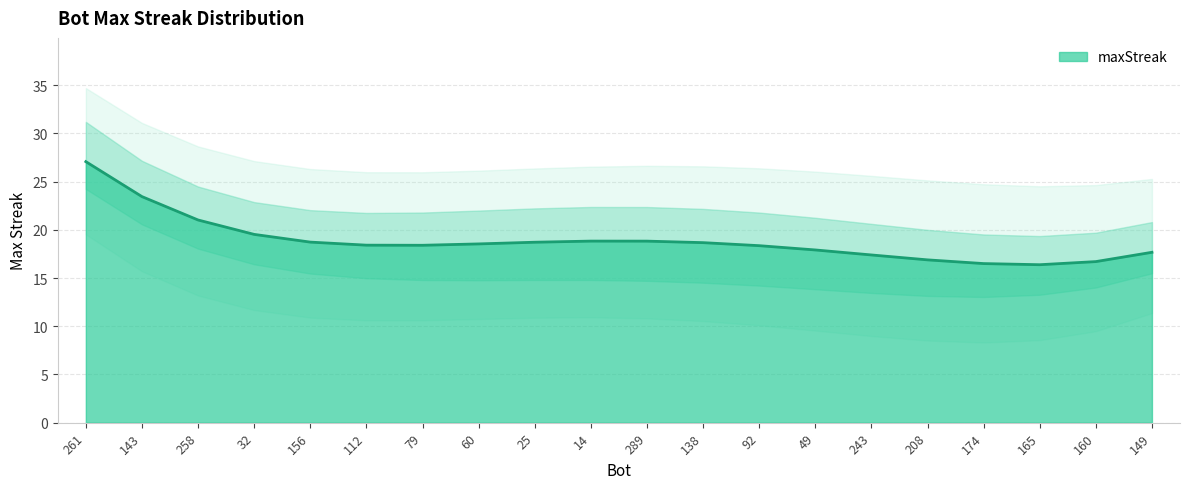

The maxStreak series shows 23.4 at 143. True or false?

True